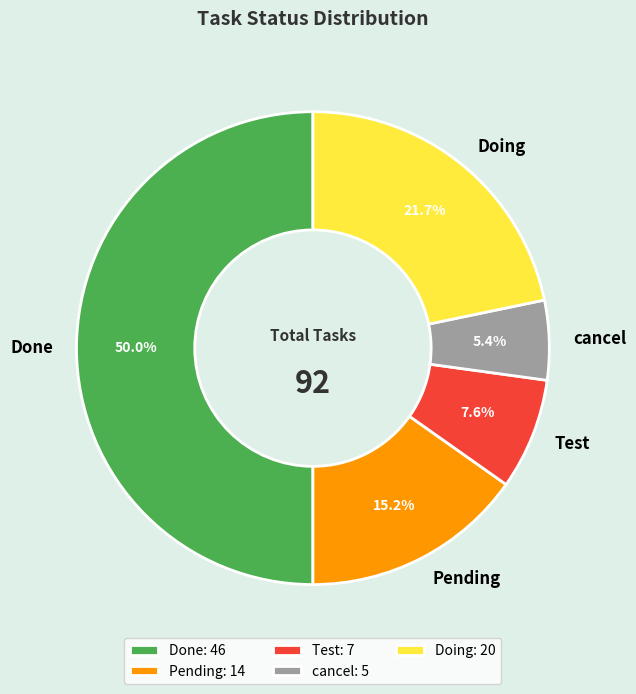

To the nearest percent, what is the difference between the Doing and Test slice percentages?

14%